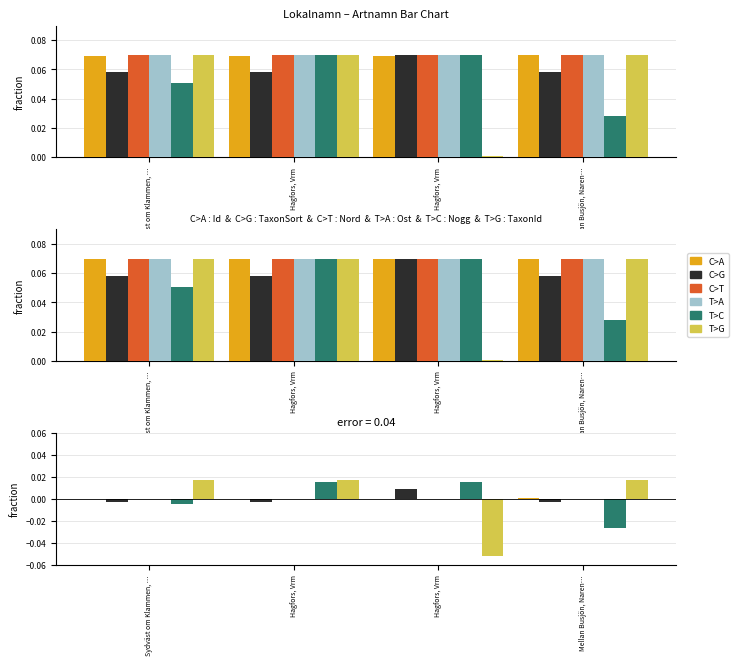

How many series are shown in this chart?

6